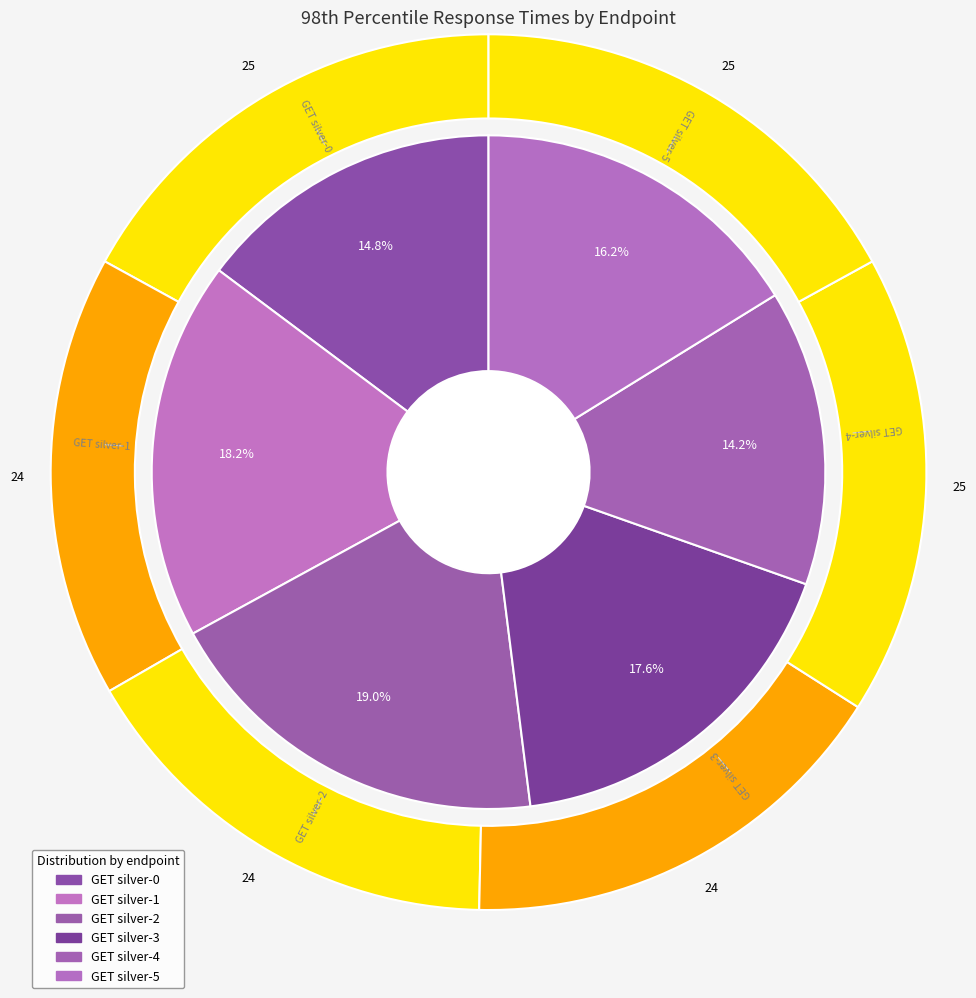

What percentage is the GET silver-4 slice, to the nearest percent?

14%